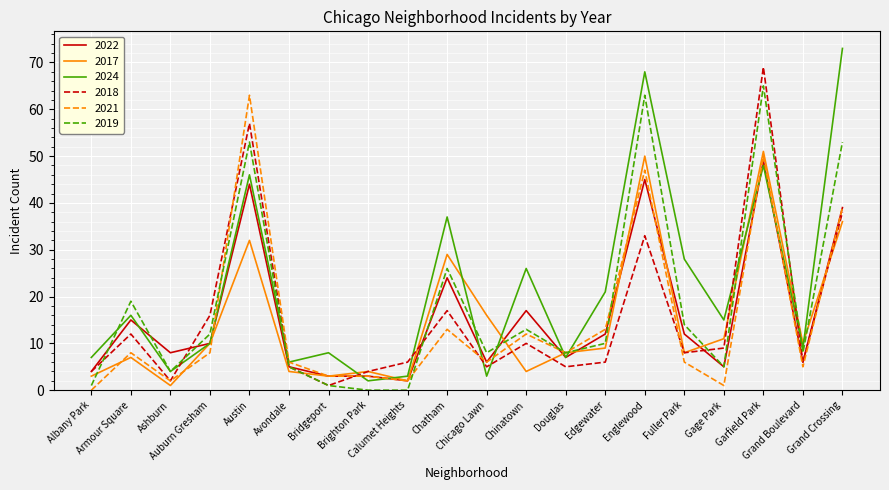

Which series has the largest total across all categories?

2024